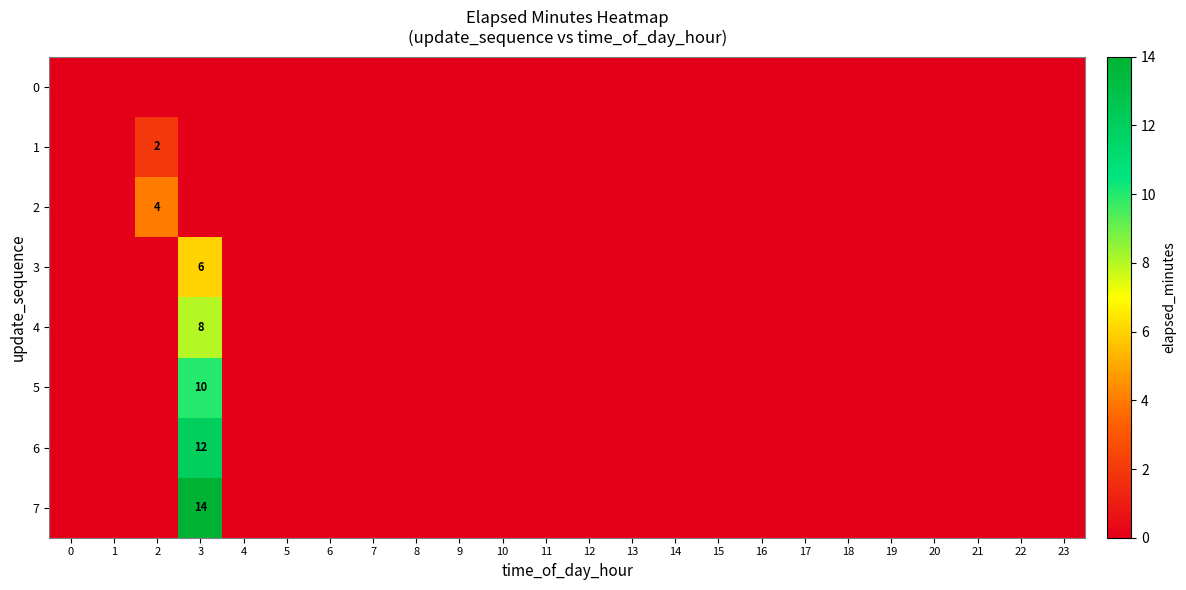

The row_3 series shows -2 at 1. True or false?

False